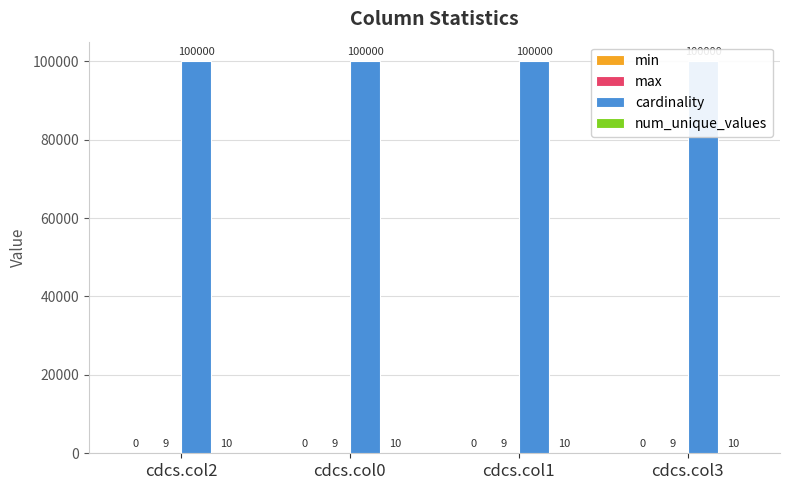

What is the sum of the cardinality values at cdcs.col2 and cdcs.col1?

200000